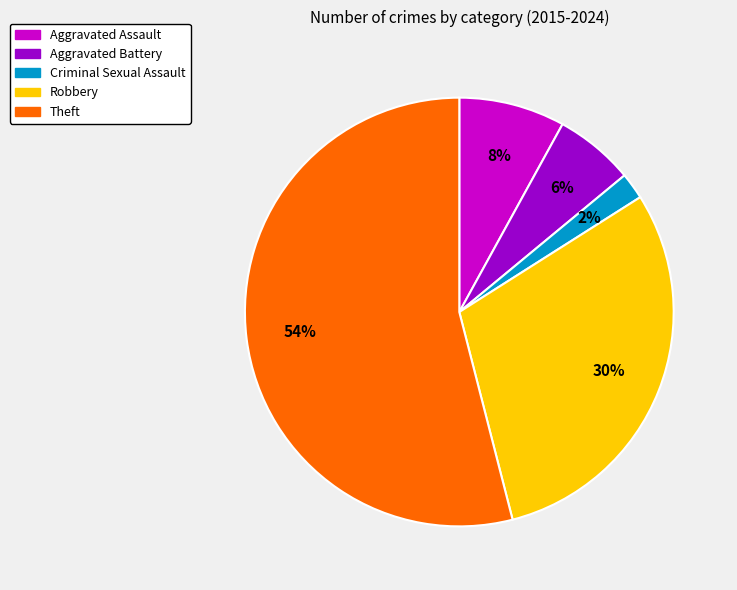

Which has a higher value, Theft or Robbery?

Theft